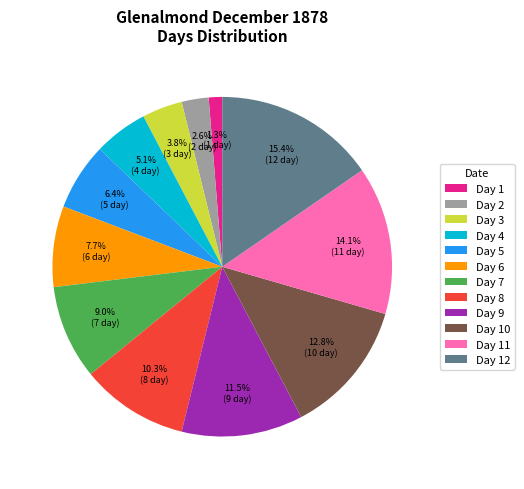

Is there a majority slice in this chart?

No